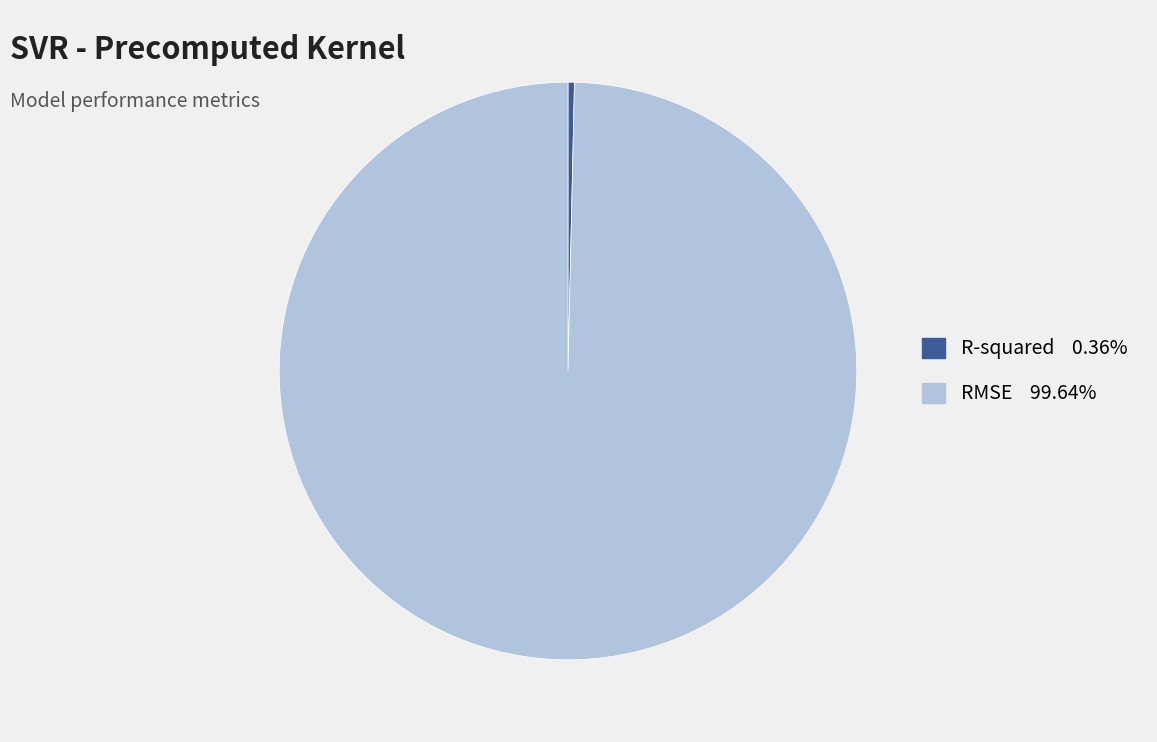

True or false: RMSE accounts for 100% of the total.

True